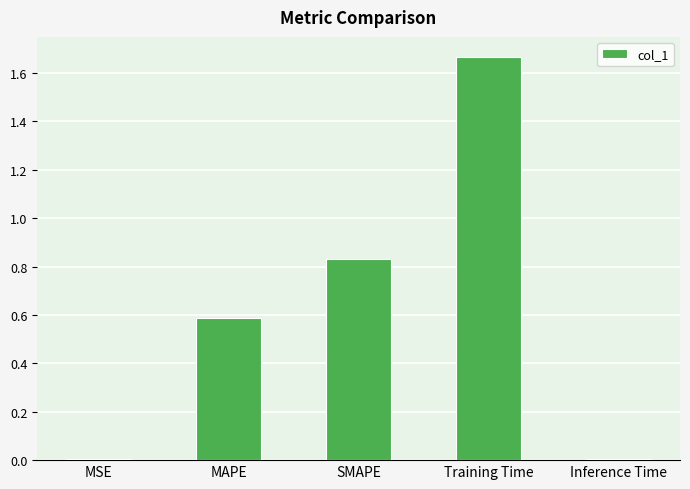

True or false: the data shows 0.2 at SMAPE.

False